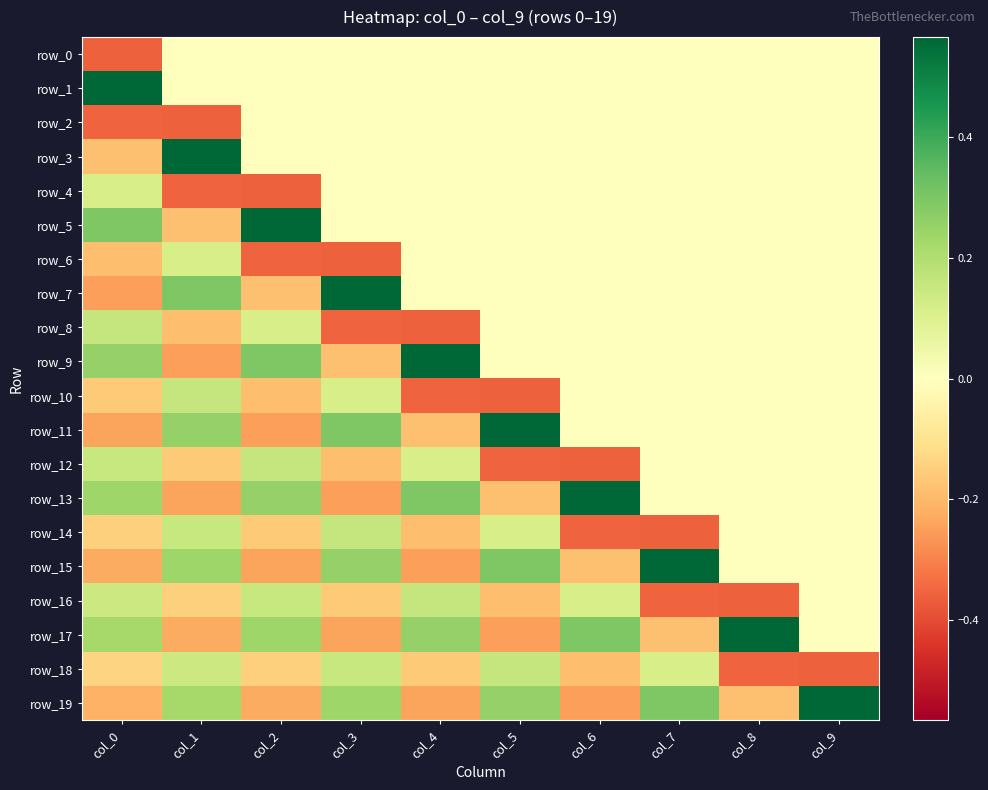

What is the spread (max minus min) of values at col_3?

0.9